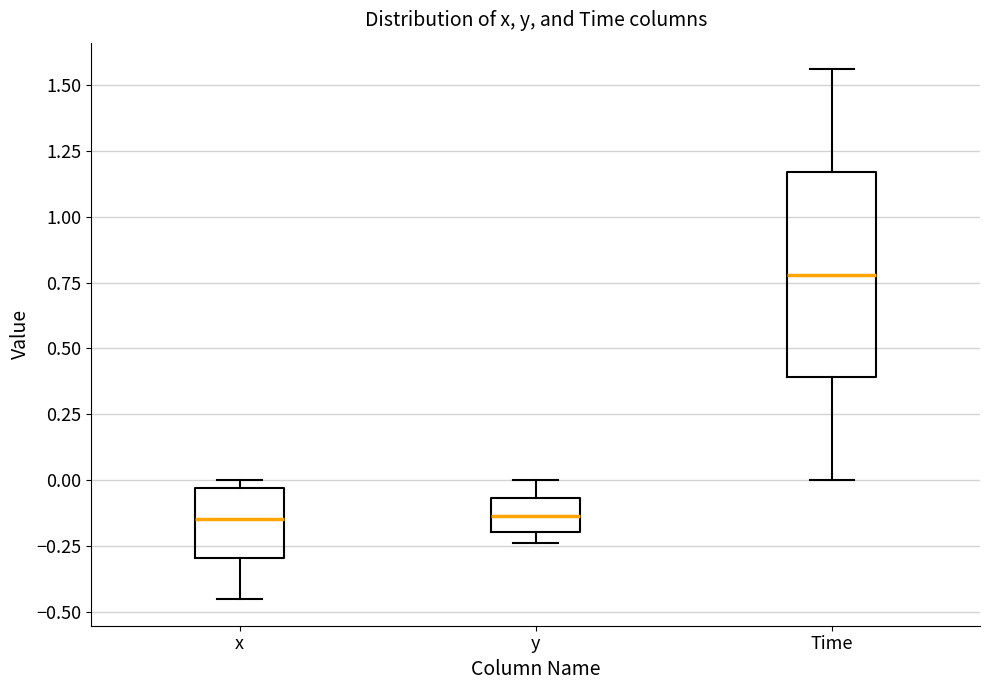

Reading left to right, transcribe this box plot: for each box, give where its median line is, the range the box spans, and where its two whiskers end, as read against the y-axis. The values are not printed on the chart, so give them approximately, as read against the axis.

x: median -0.15, box -0.30 to -0.05, whiskers -0.45 to 0.00
y: median -0.15, box -0.20 to -0.05, whiskers -0.25 to 0.00
Time: median 0.80, box 0.40 to 1.15, whiskers 0.00 to 1.55